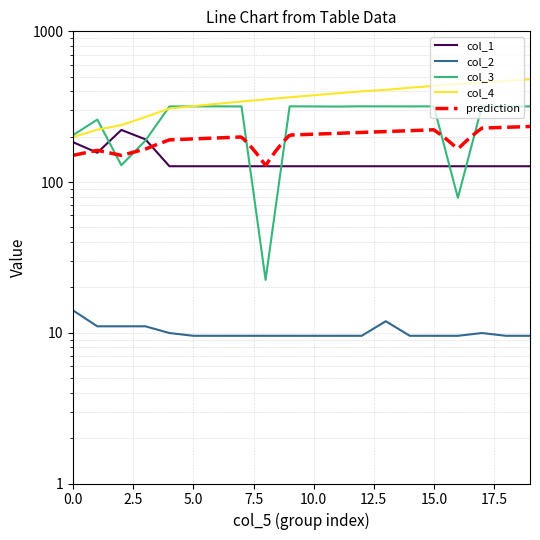

What is the sum of all col_4 values?

7230.9